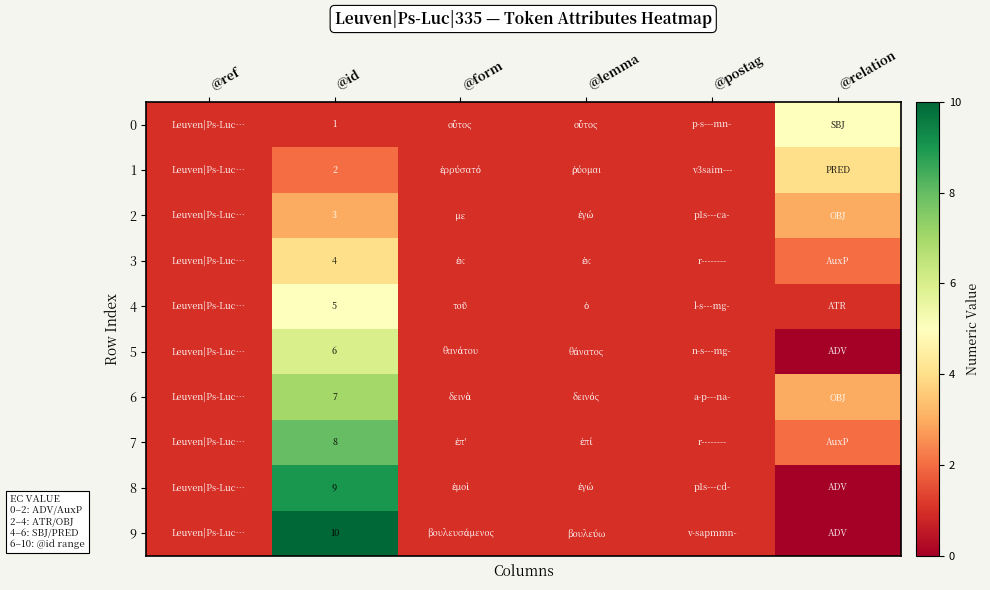

The 9 series shows 10 at @id. True or false?

True